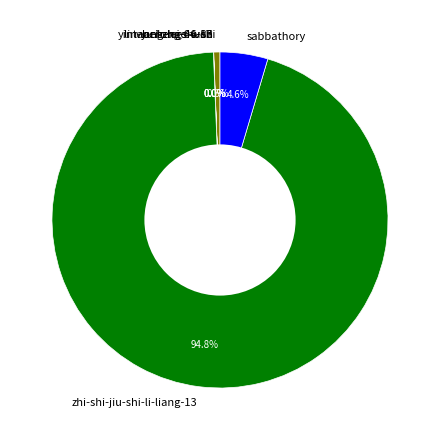

To the nearest percent, what portion does yintaochengshushi represent?

1%